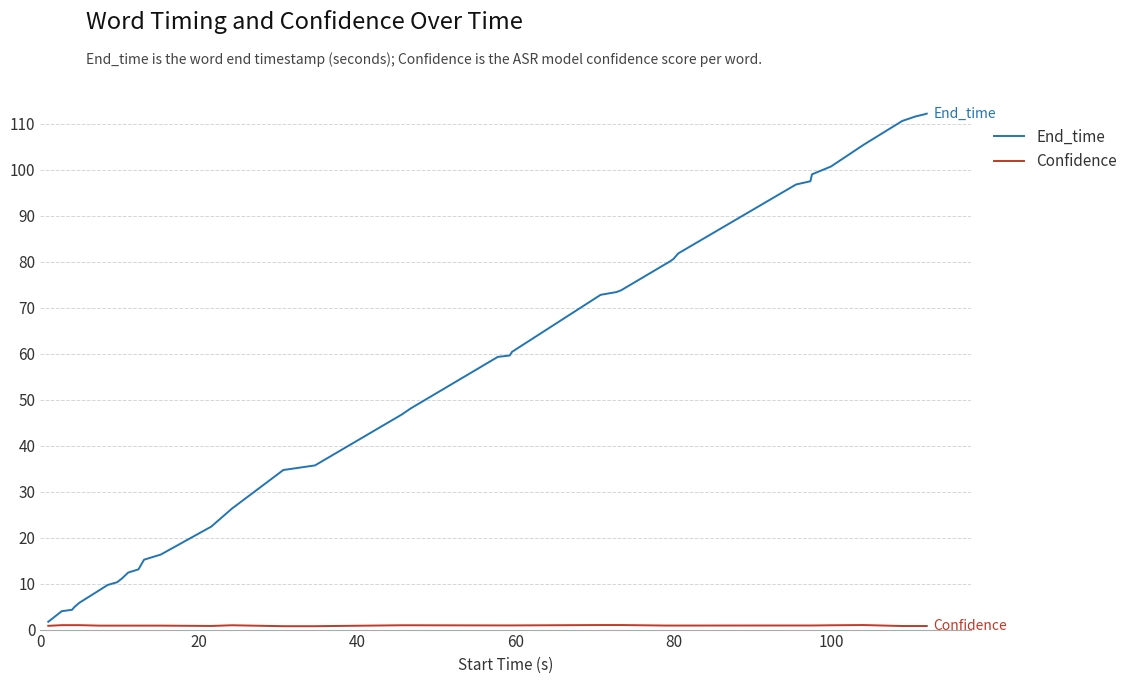

Which series has the largest total across all categories?

End_time